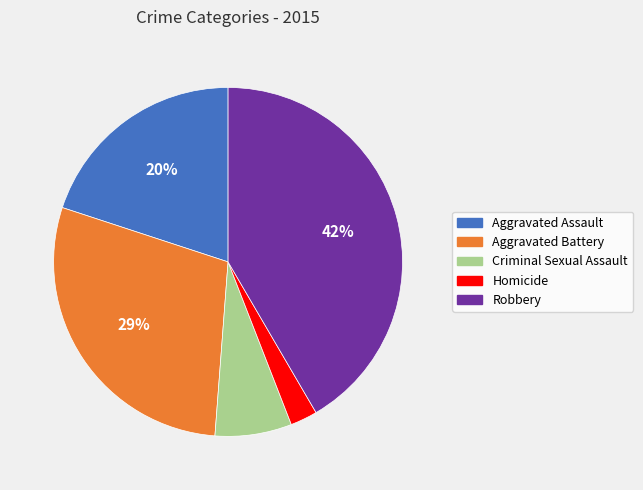

Does Aggravated Assault account for over 50% of the chart?

No